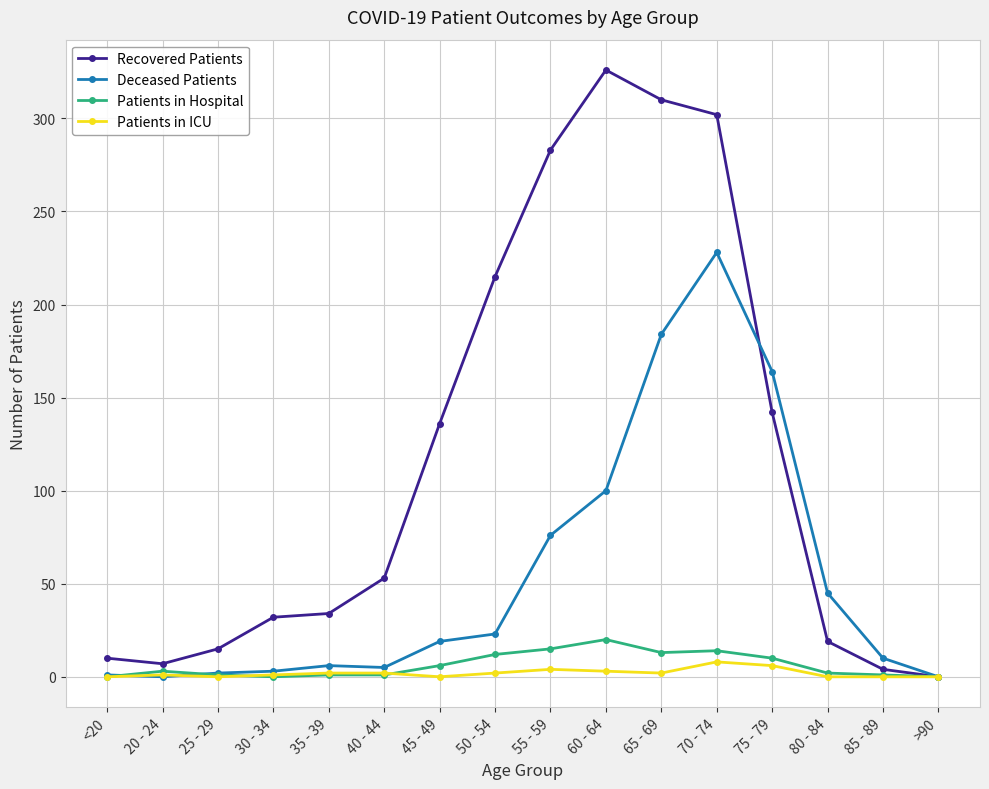

Does the chart display data point markers on the line(s)?

Yes